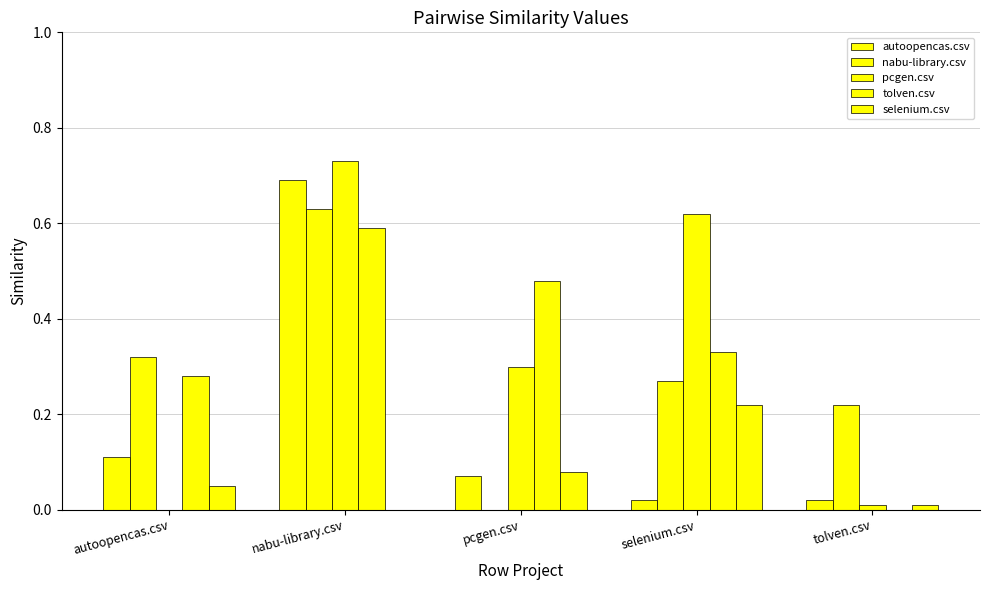

Reading right to left, list all the values displayed in this chart.

autoopencas.csv: 0.0	0.0	0.1	0.7	0.1
nabu-library.csv: 0.2	0.3	0.0	0.6	0.3
pcgen.csv: 0.0	0.6	0.3	0.7	0.0
tolven.csv: 0.0	0.3	0.5	0.6	0.3
selenium.csv: 0.0	0.2	0.1	0.0	0.1